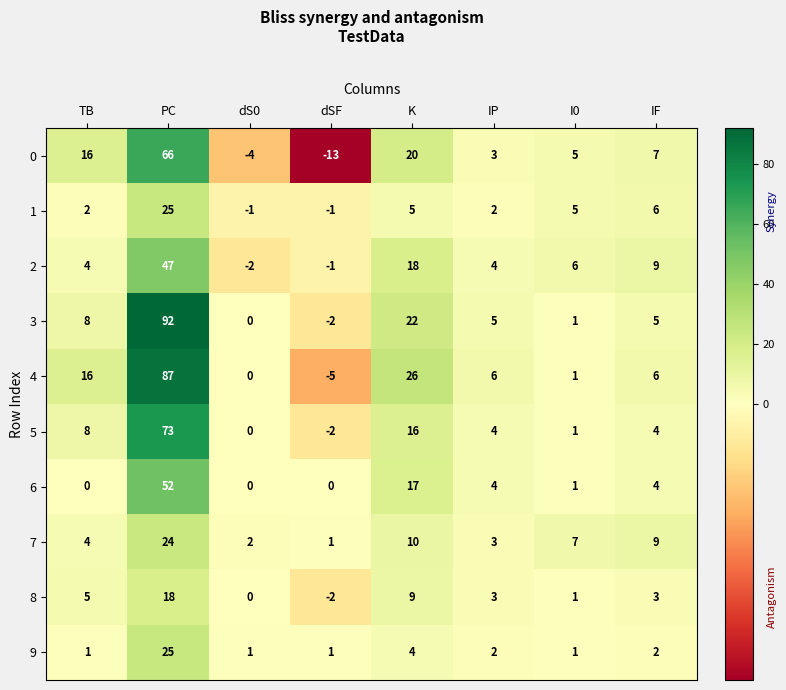

What is the greatest value displayed?

92